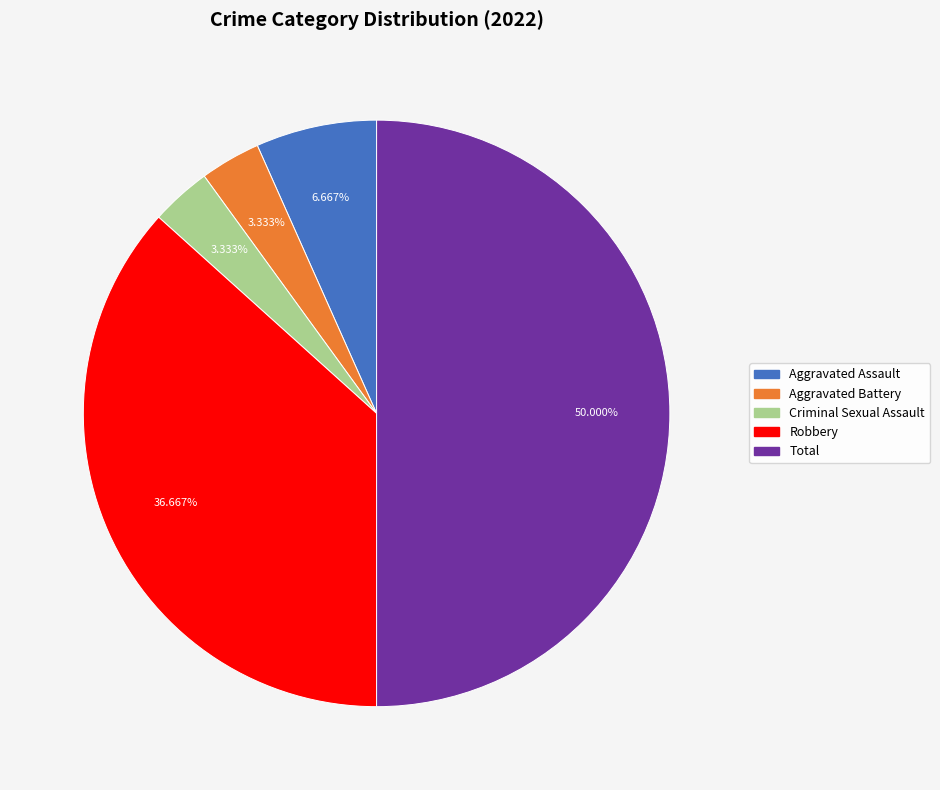

Is the sum of Aggravated Assault and Aggravated Battery greater than half?

No